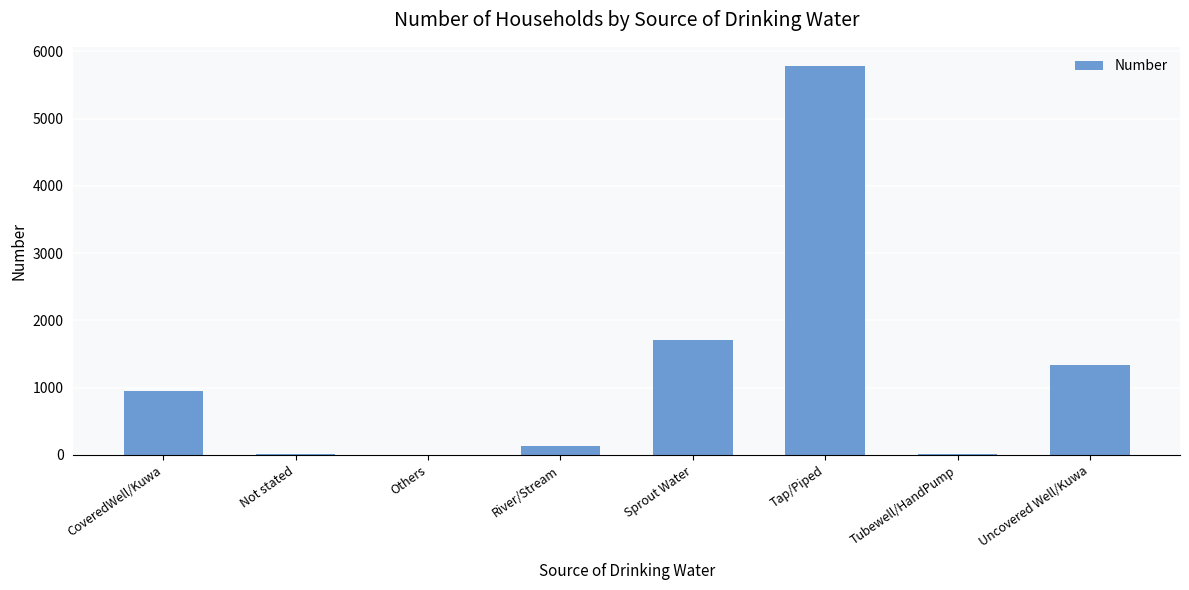

What is the approximate value at Tap/Piped?

5780